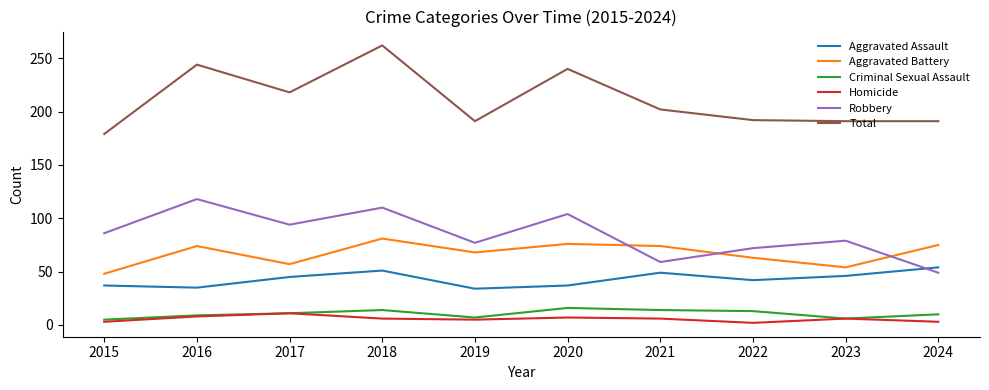

What is the spread (max minus min) of values at 2015?

176